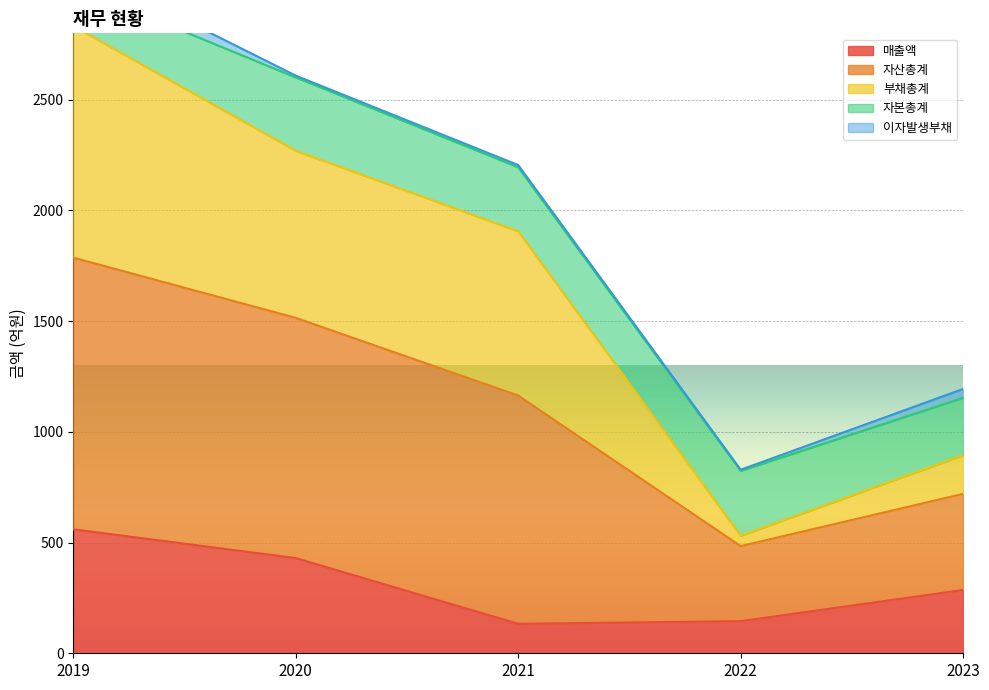

What is the total value across all series at 2019?

6407